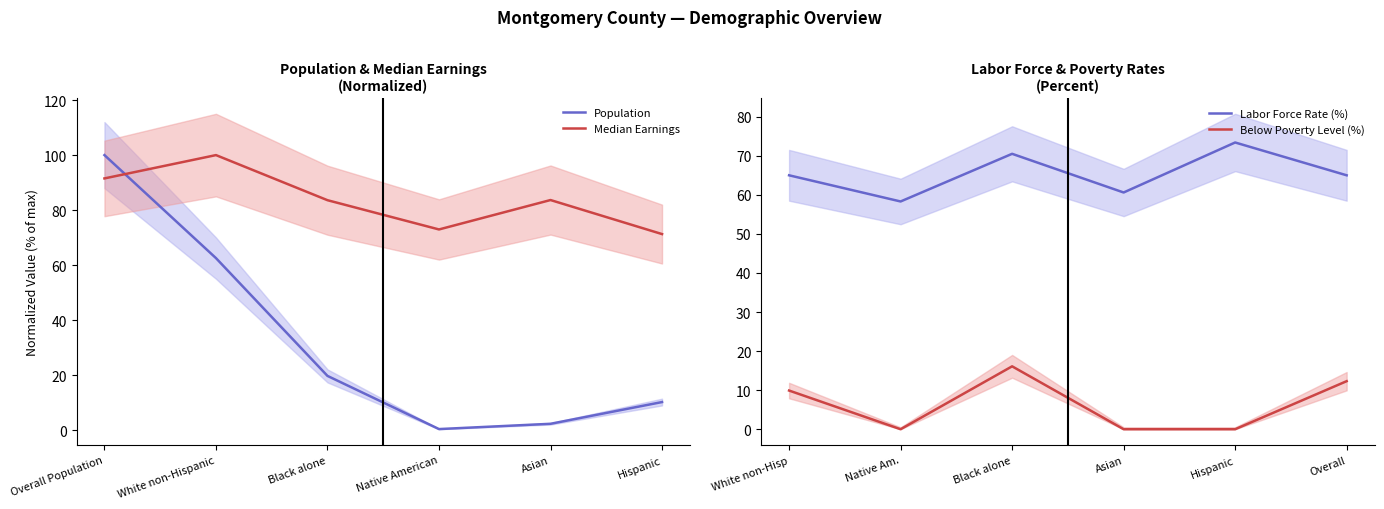

What are all the series names shown in the legend?

Population, Median Earnings, Labor Force Rate (%), Below Poverty Level (%)